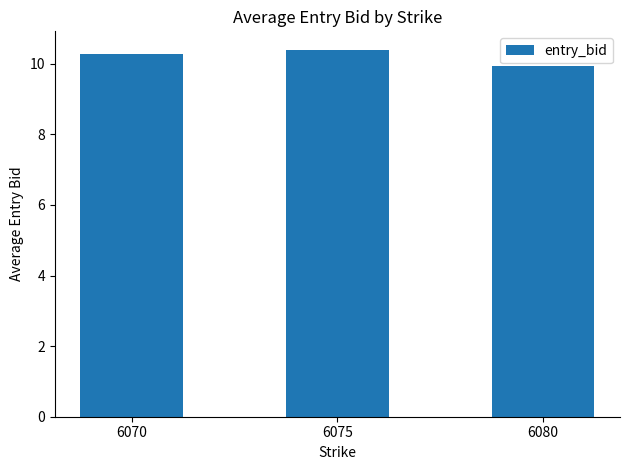

List the labels in order of value, smallest first.

6080, 6070, 6075